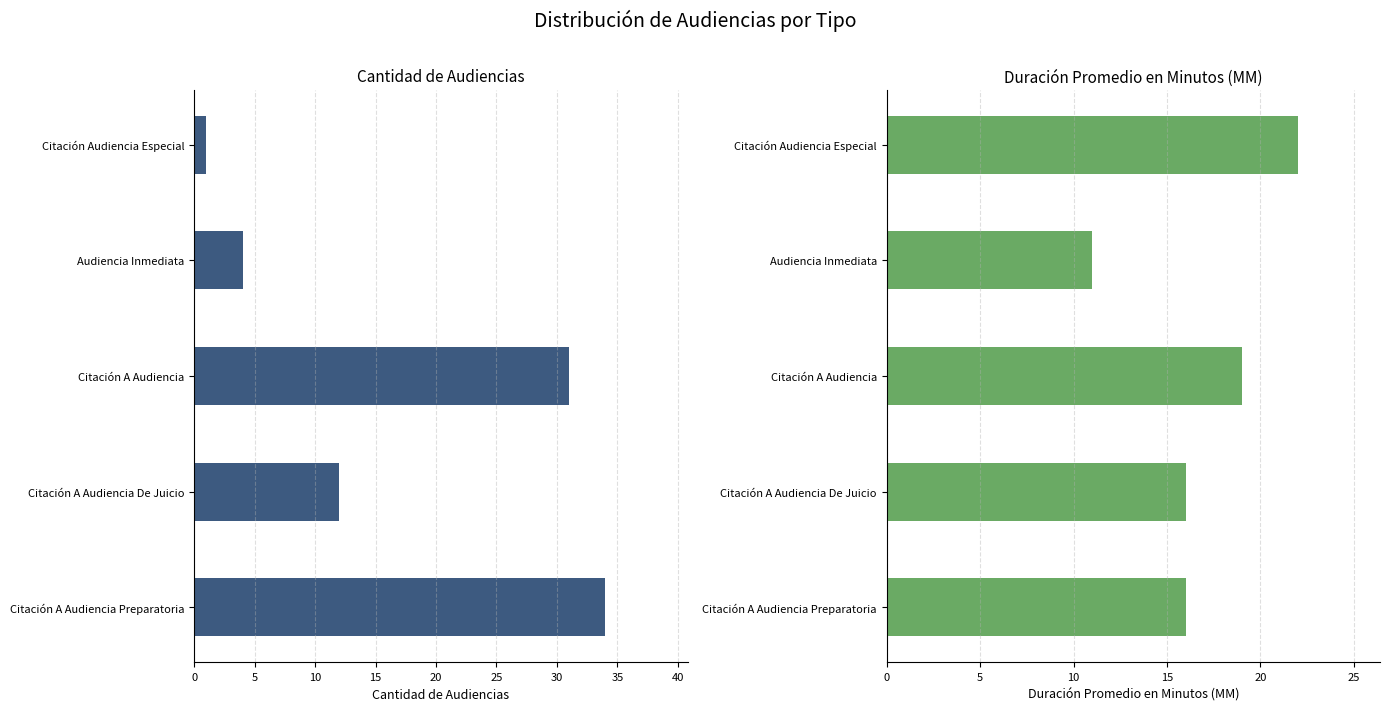

Rank the series by their average value, from lowest to highest.

Cantidad de Audiencias, Duración Promedio en Minutos (MM)